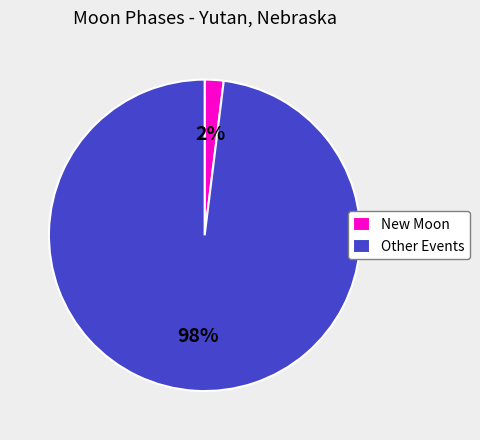

Does any single category account for the majority?

Yes